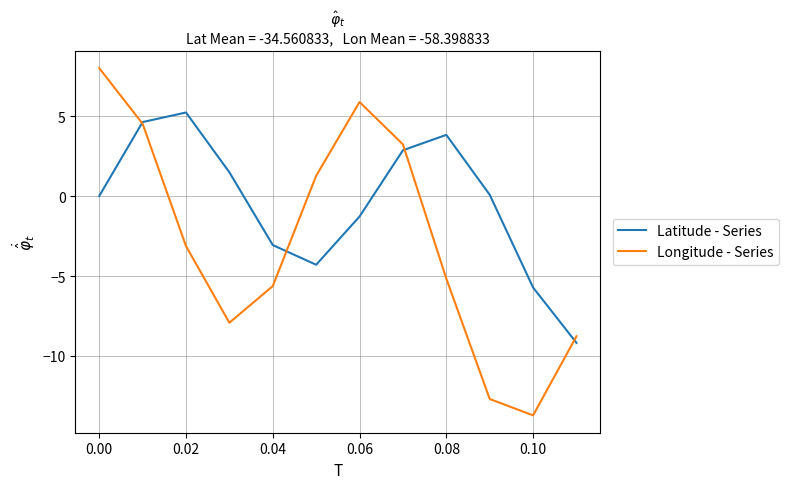

List the series in order of their overall mean, lowest first.

Longitude - Series, Latitude - Series